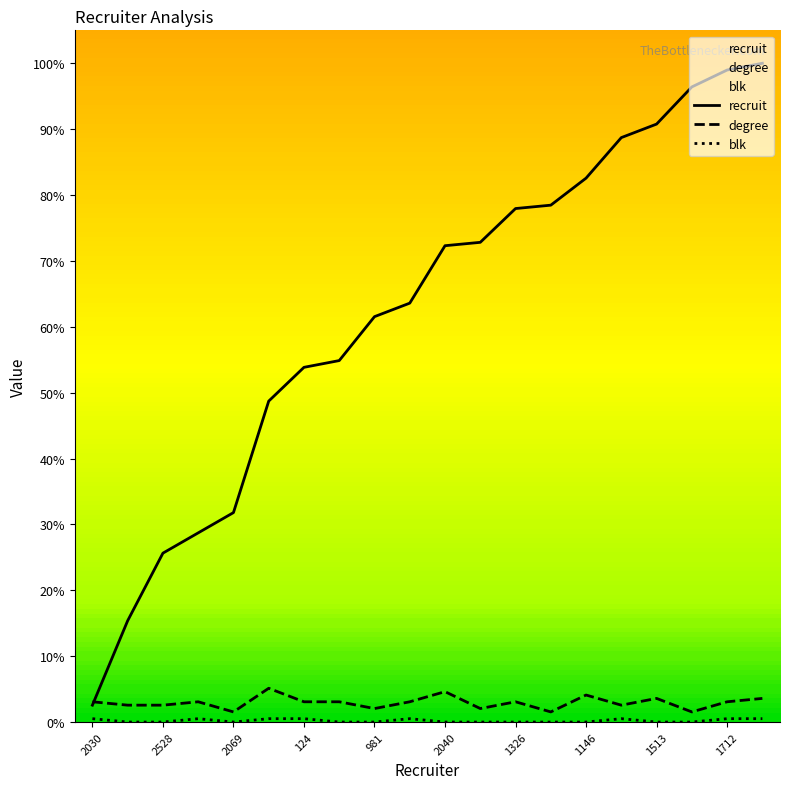

Which series has the widest spread of values?

recruit